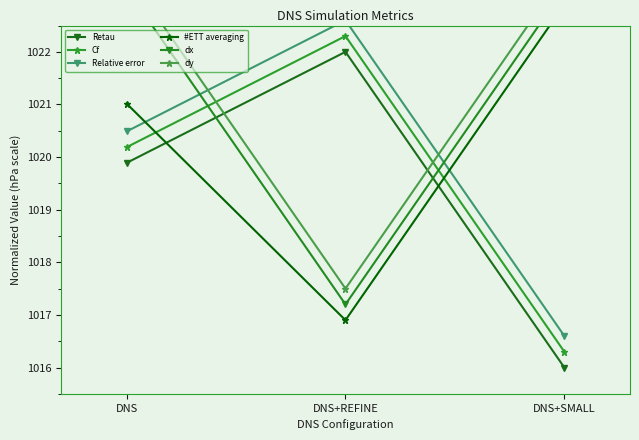

What is the spread (max minus min) of values at DNS+REFINE?

5.7